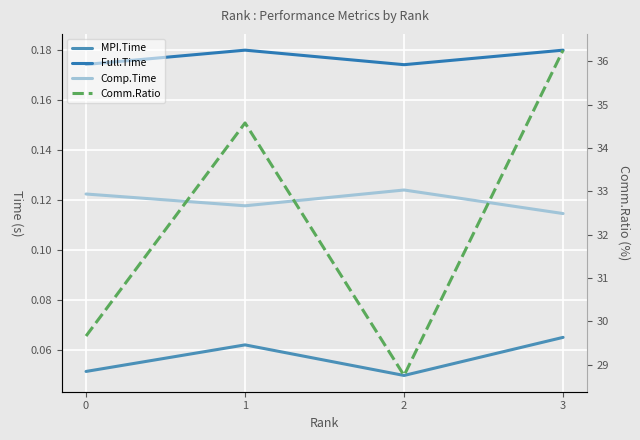

At how many categories does at least one series exceed 14?

4